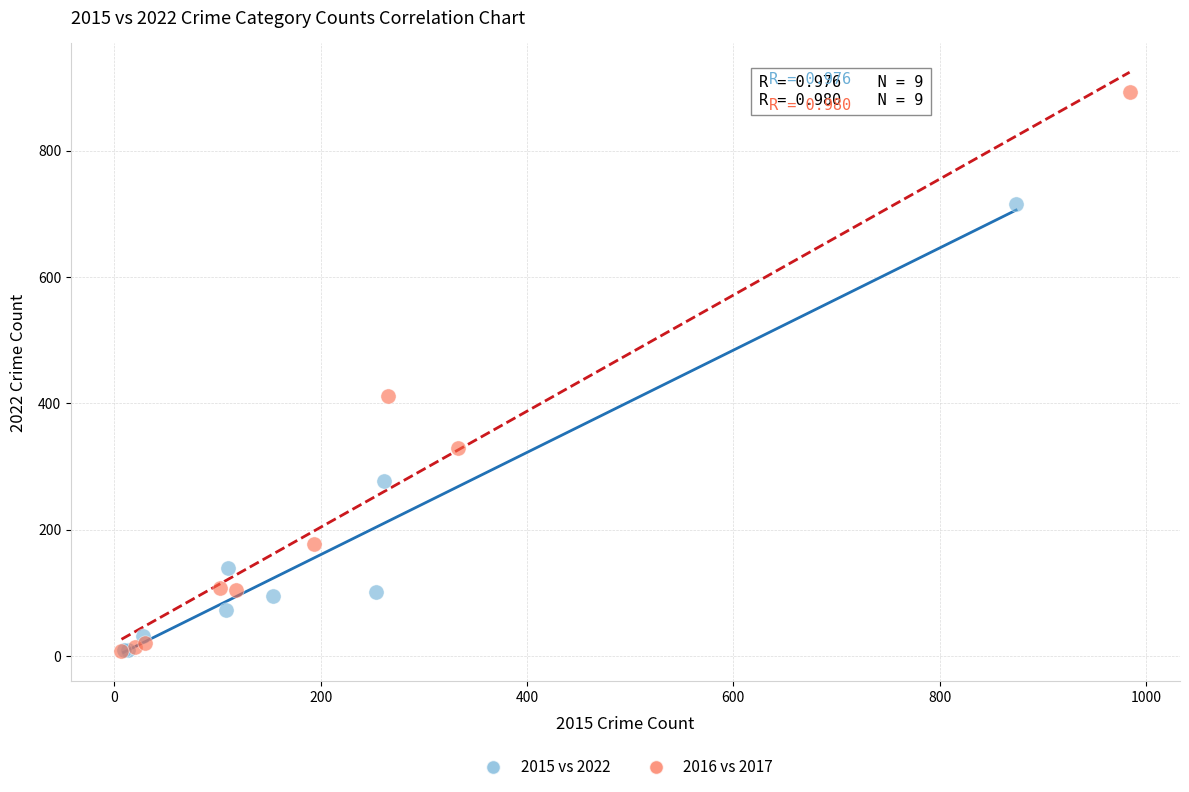

Which series contains the highest Y value?

2016 vs 2017